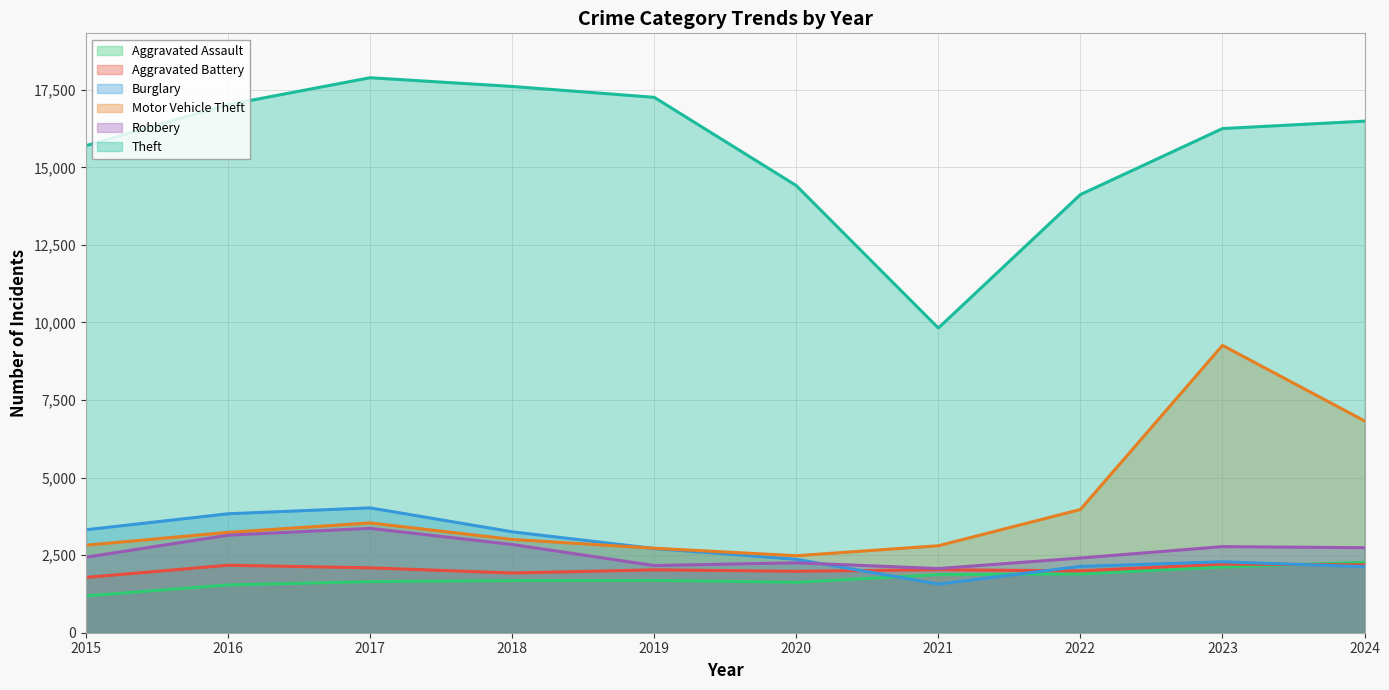

List the series in order of their peak value, highest first.

Theft, Motor Vehicle Theft, Burglary, Robbery, Aggravated Assault, Aggravated Battery